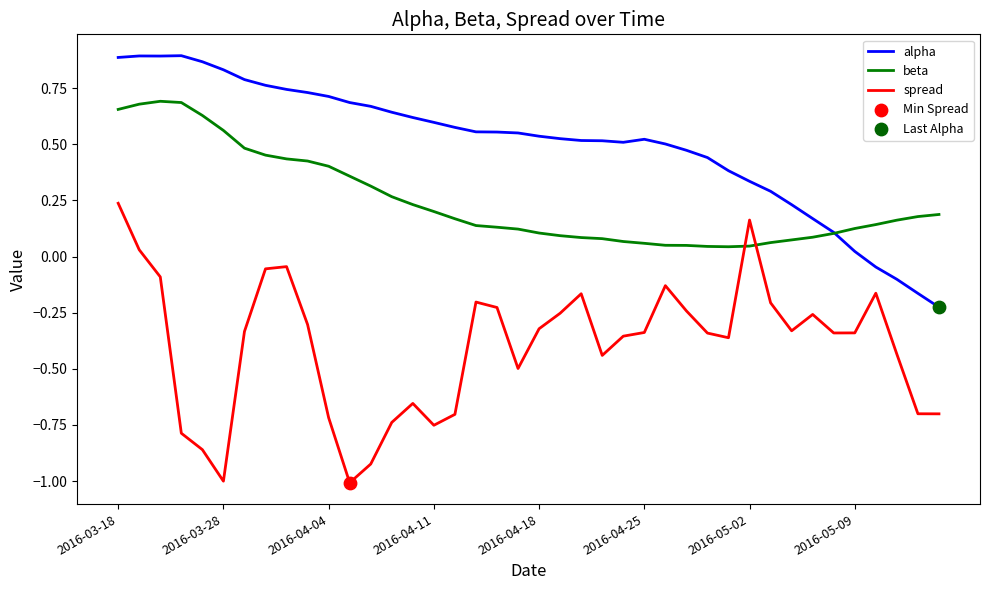

At how many categories does at least one series exceed 0?

40